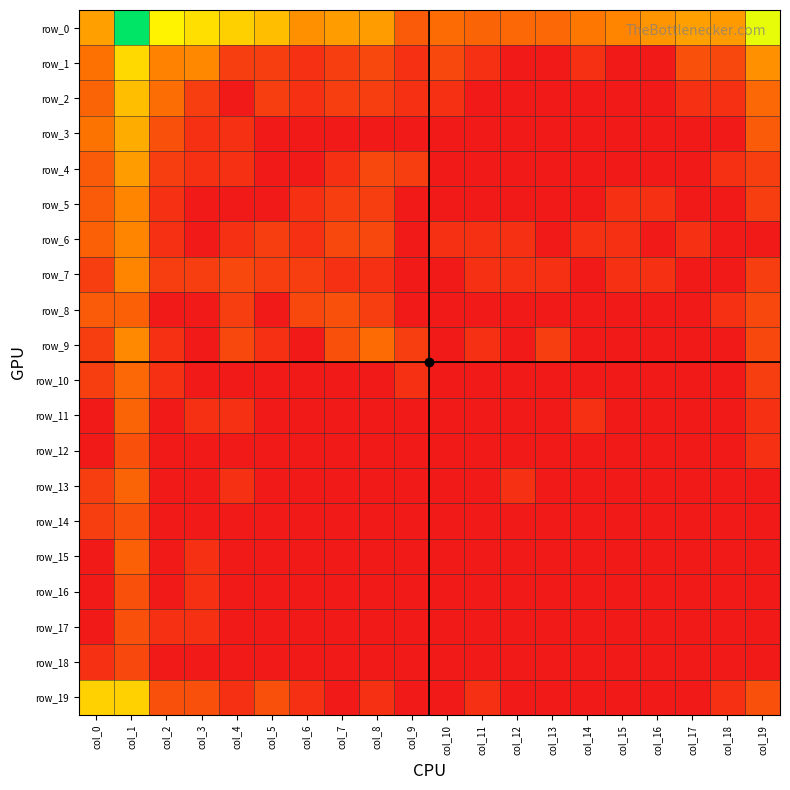

What is the maximum value for row_15?

2.1